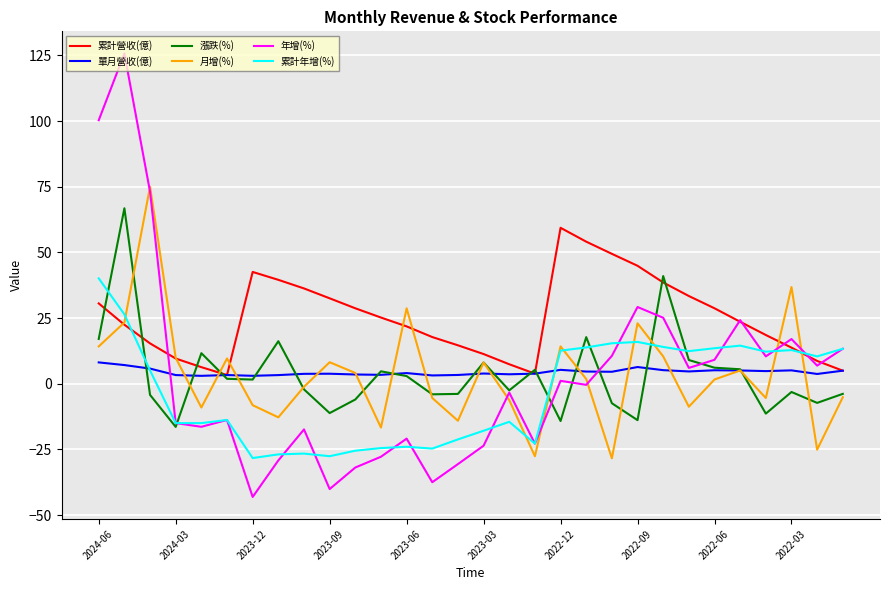

What is the average value of the 單月營收(億) series?

4.4